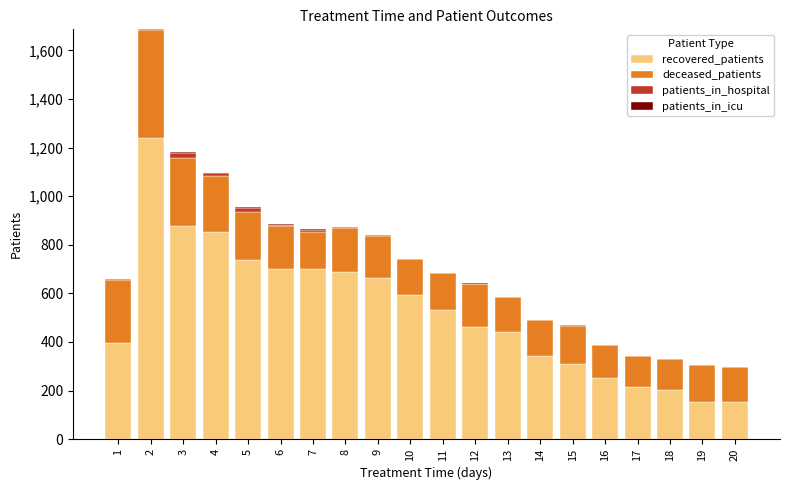

At which category is the sum across all series the highest?

2